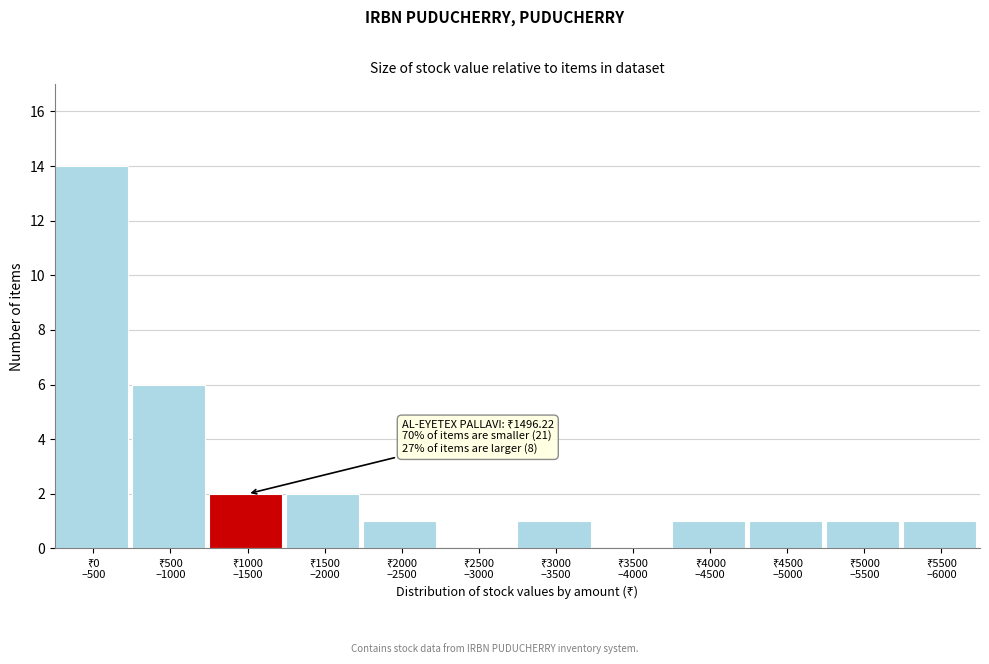

What is the sum of all values?

30